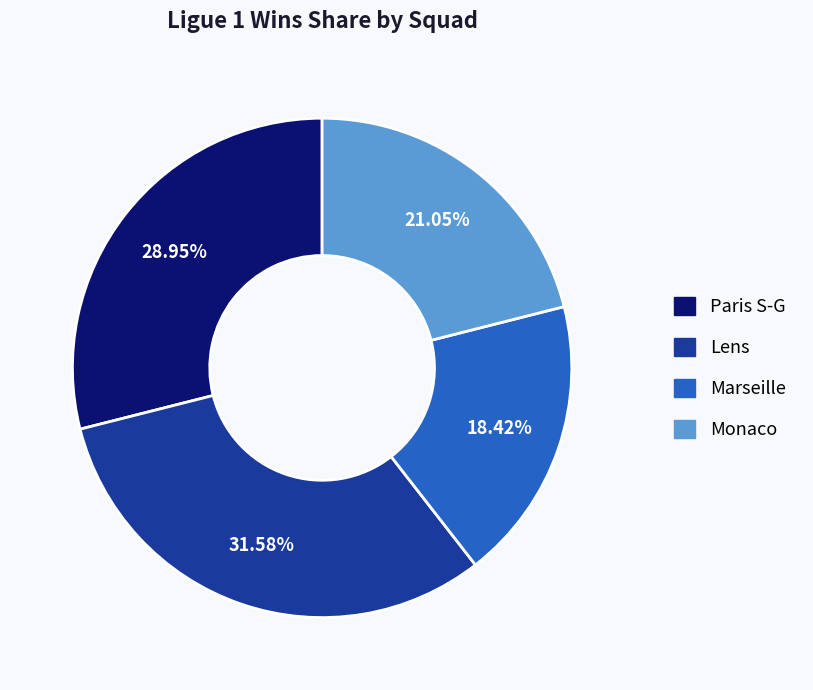

Count the number of slices in the pie.

4